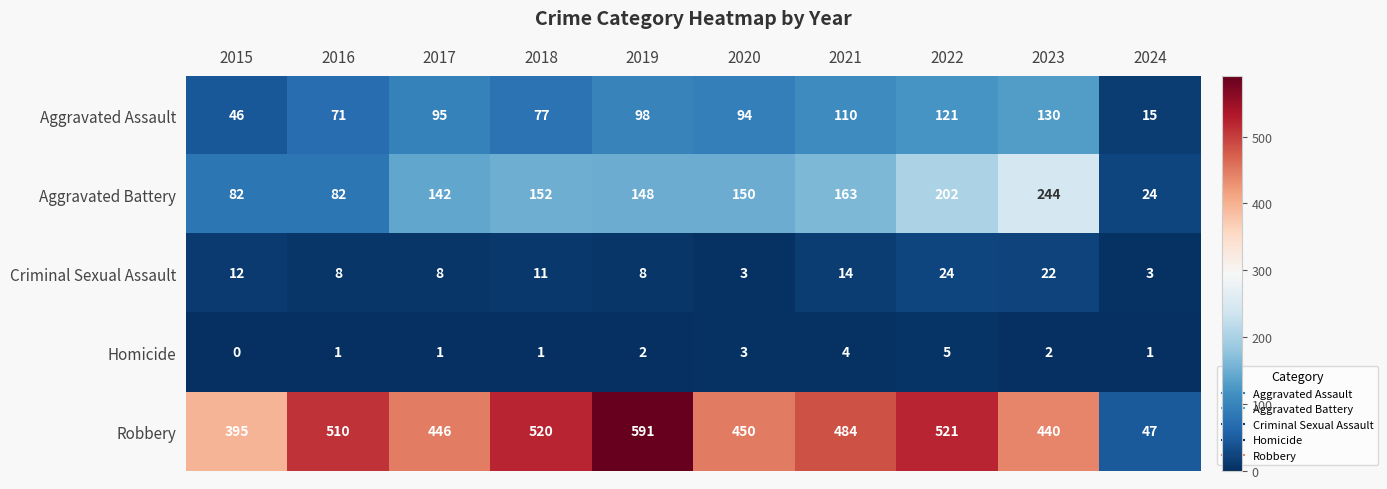

What is the difference between the maximum and second lowest values in the Homicide series?

4